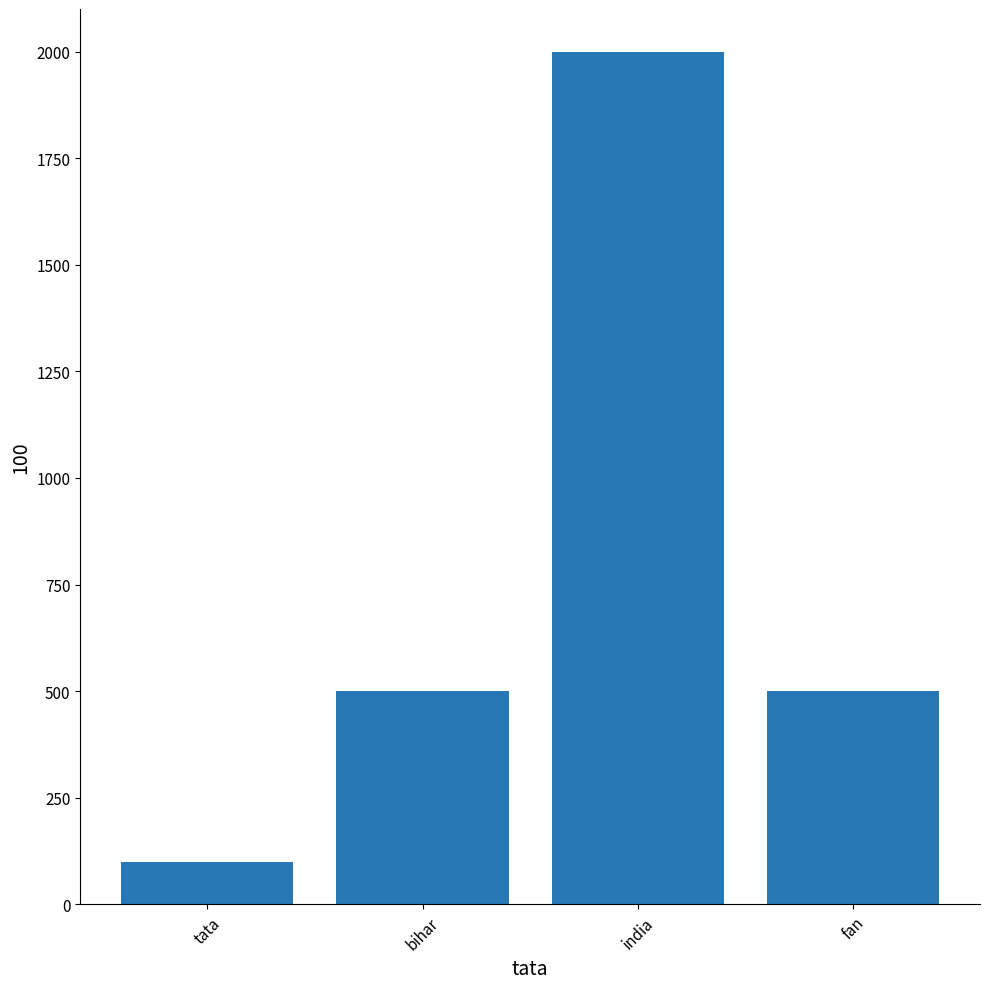

What is the label of the 1st bar from the left?

tata